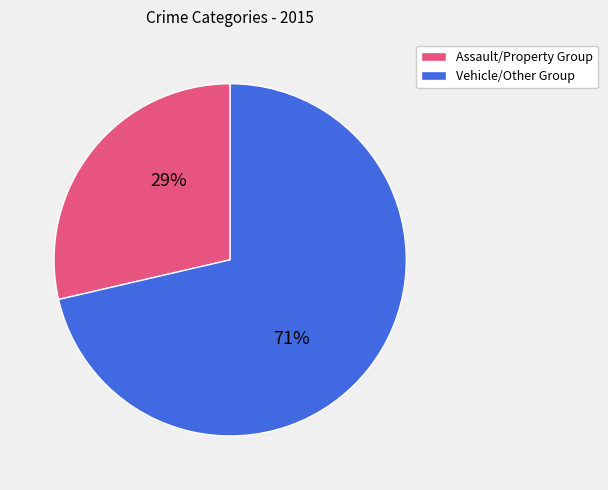

To the nearest percent, what is the average slice percentage?

50%